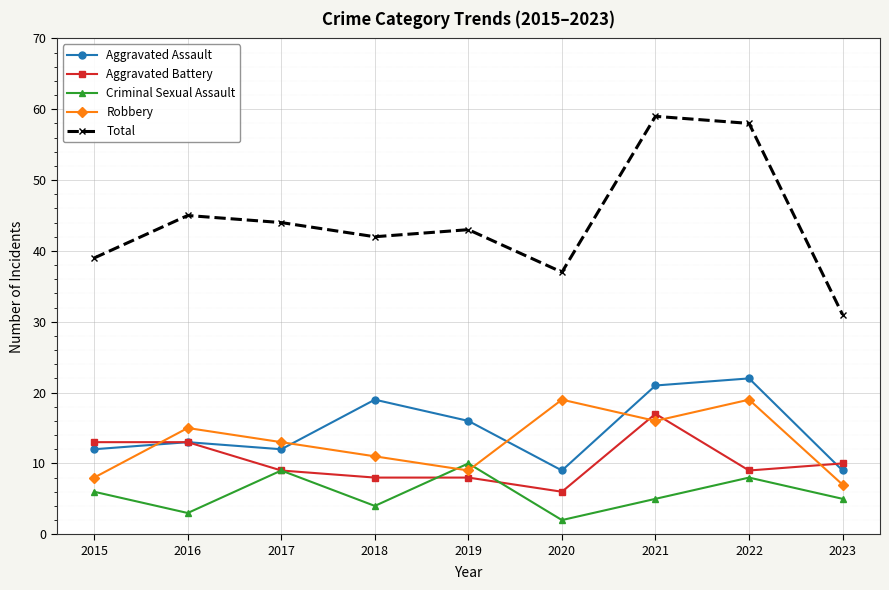

Between 2021 and 2022, which series saw the biggest shift?

Aggravated Battery